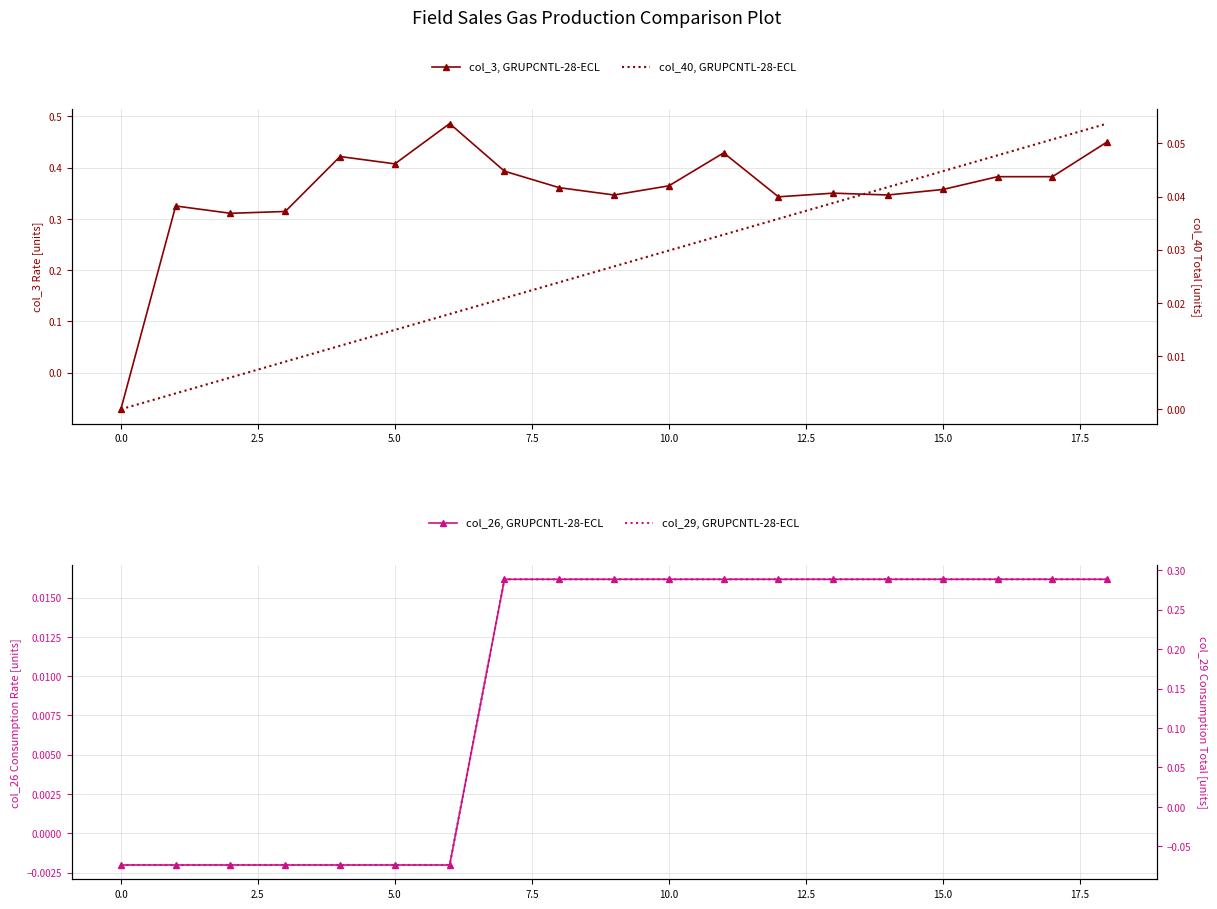

How many data points in col_29, GRUPCNTL-28-ECL are less than 0?

7